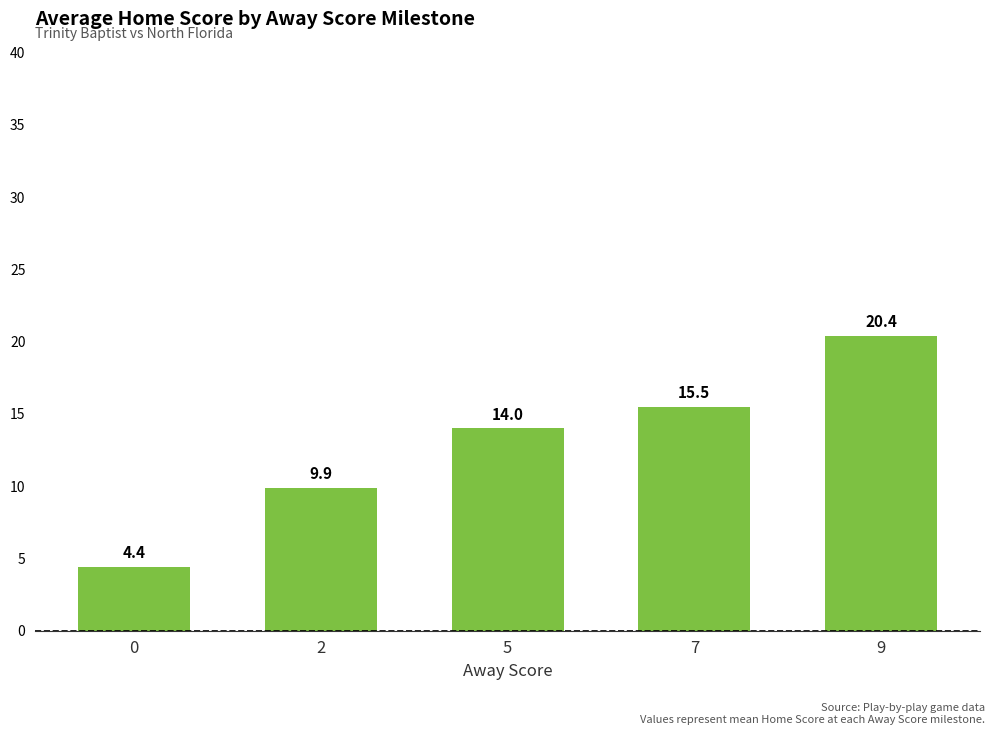

True or false: the data shows 6.3 at 7.

False